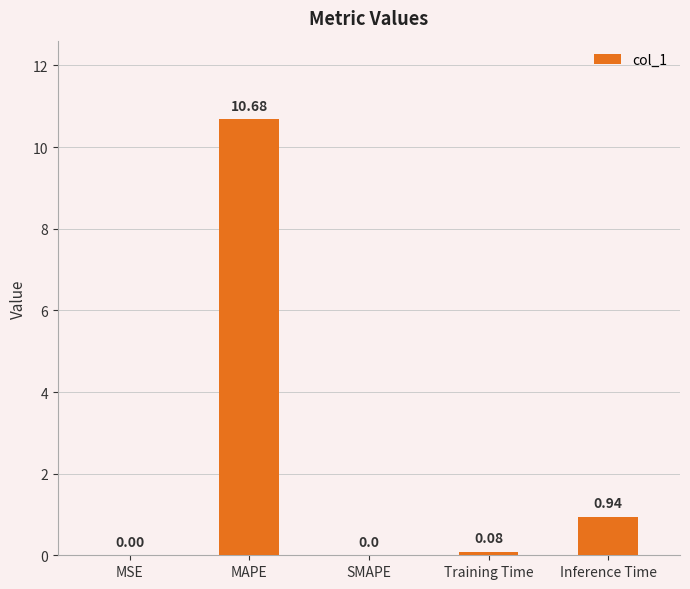

What is the sum of all values?

11.7